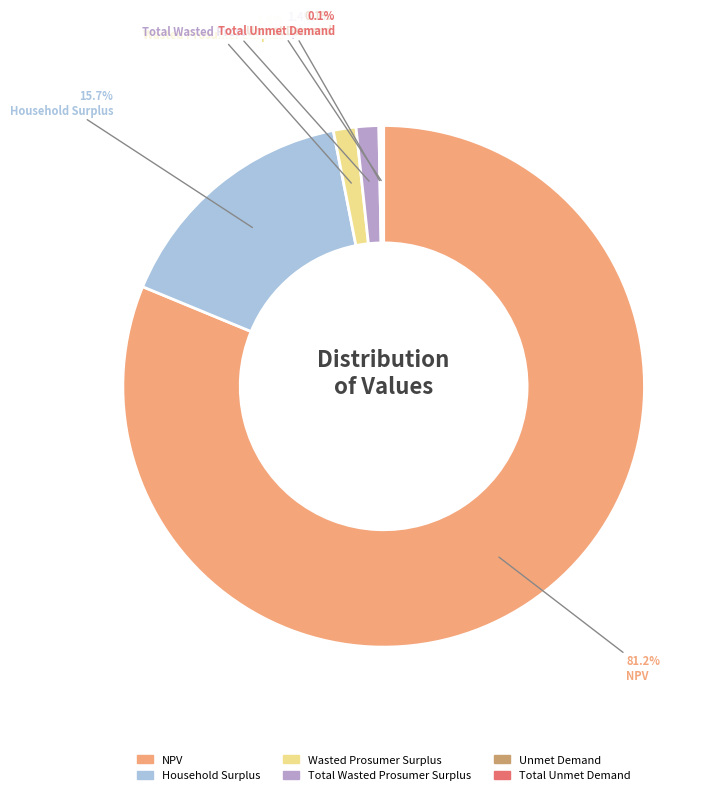

What is the largest slice in the pie chart?

NPV